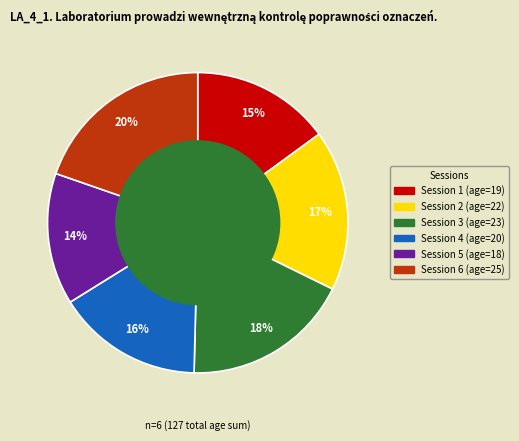

To the nearest percent, what is the difference between the largest and smallest slice percentages?

6%